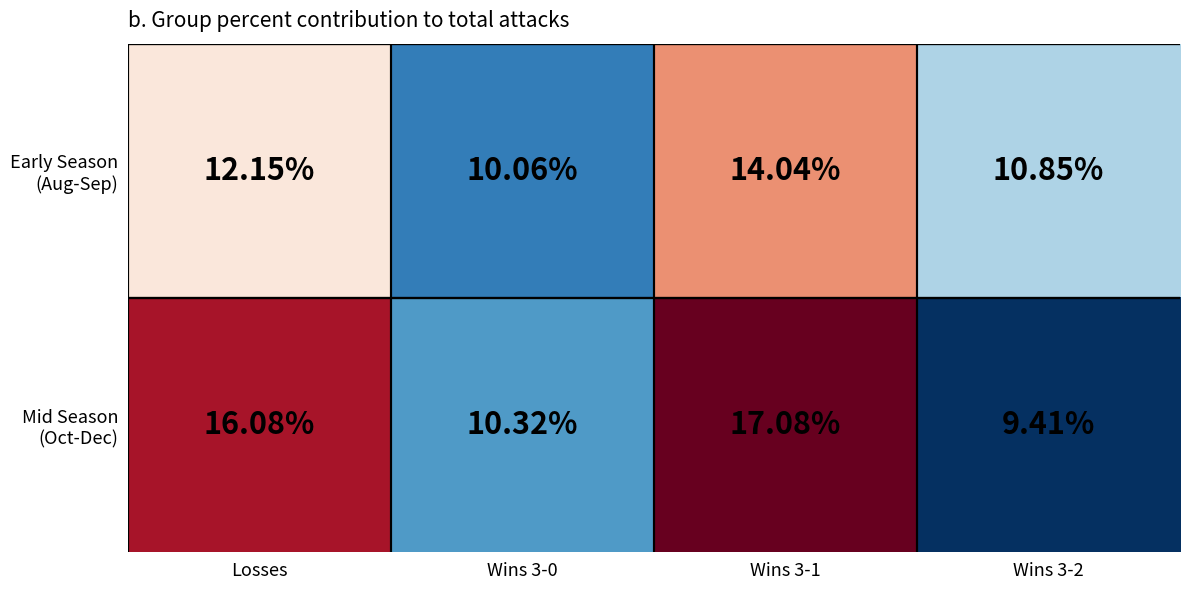

How many distinct data groups are displayed?

2